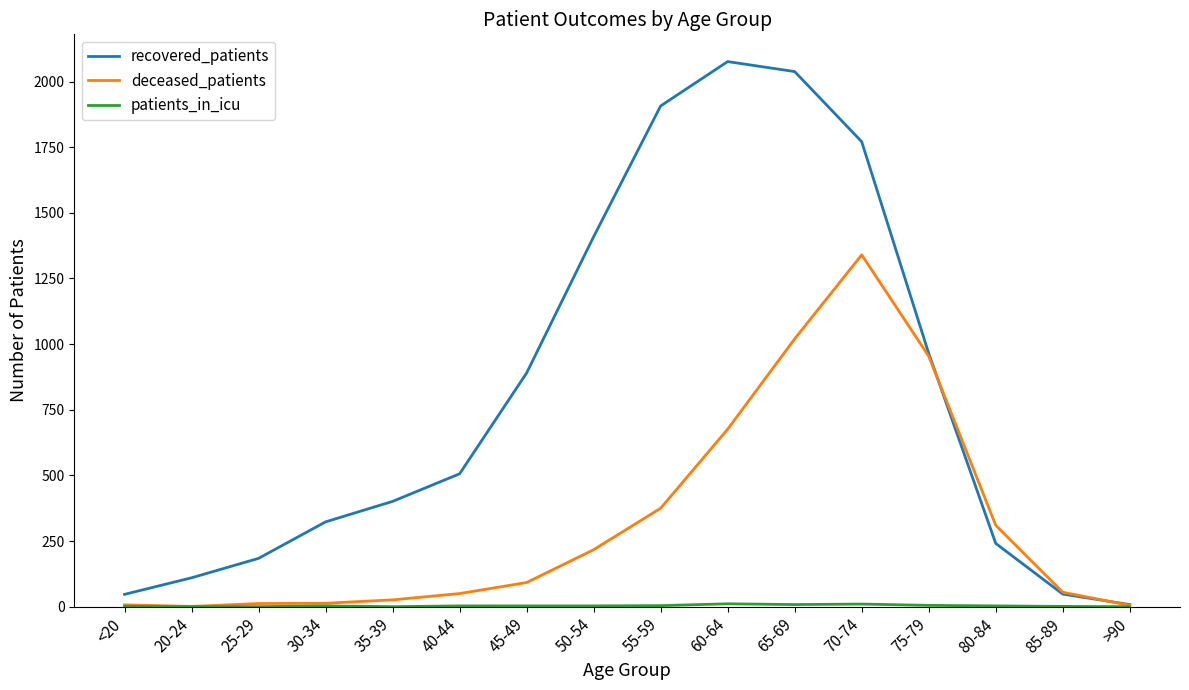

Which series changed the most between 40-44 and 70-74?

deceased_patients